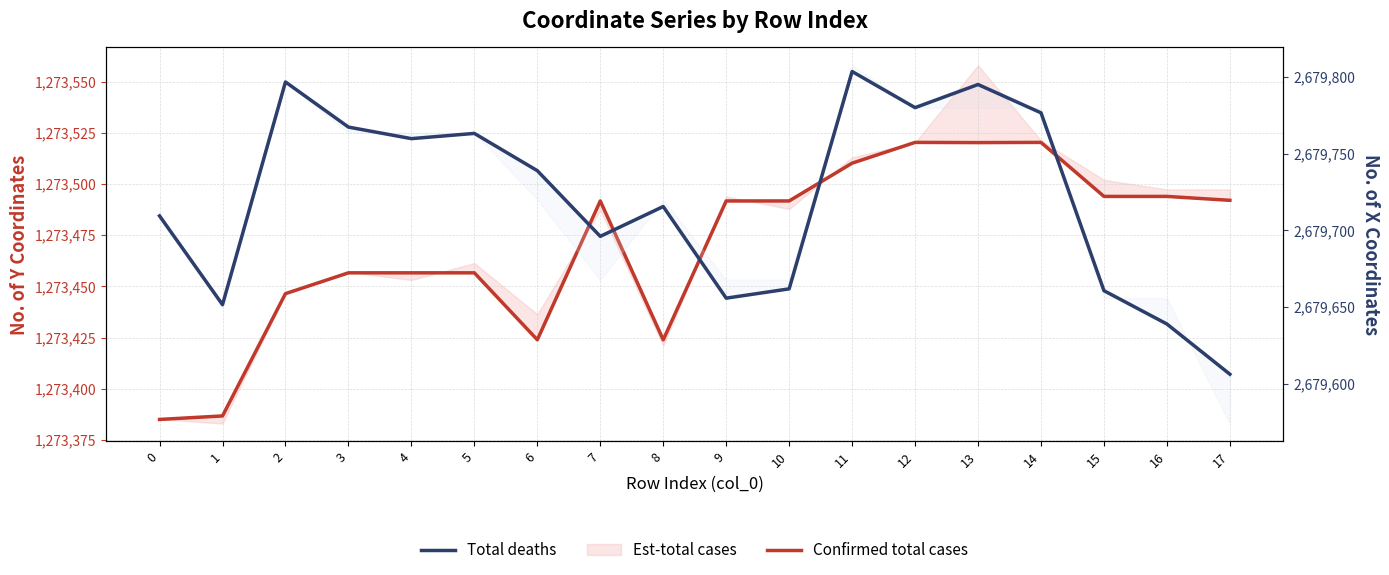

What is the average value of the Confirmed total cases series?

1273470.1